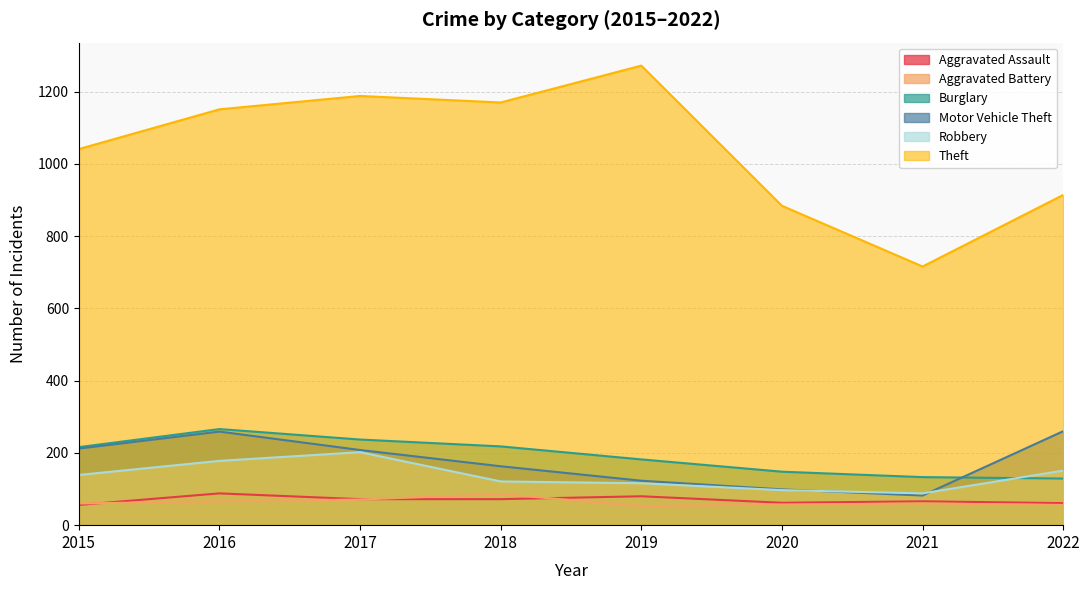

What is the average value of the Motor Vehicle Theft series?

176